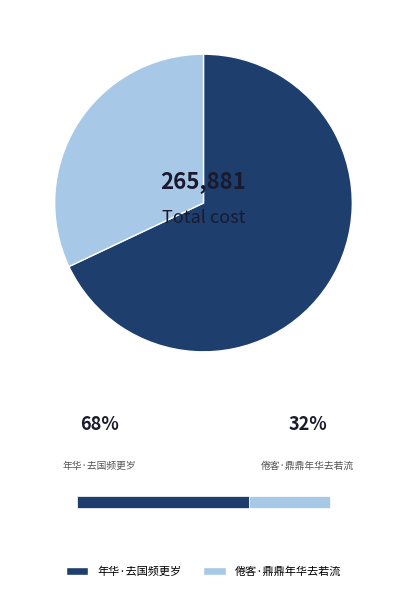

Which category has the biggest portion of the pie?

年华·去国频更岁